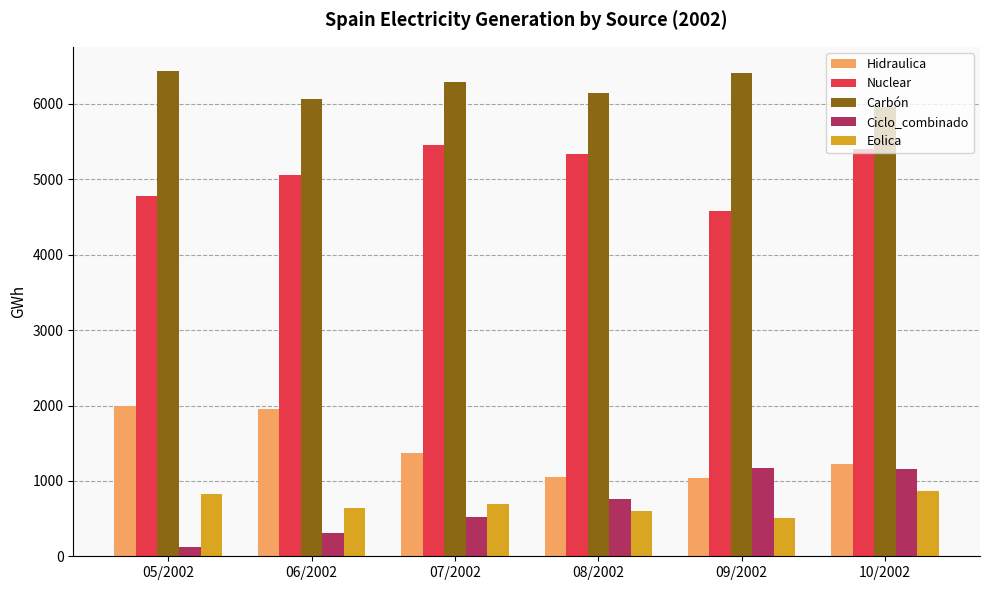

What position from the right is 09/2002?

2